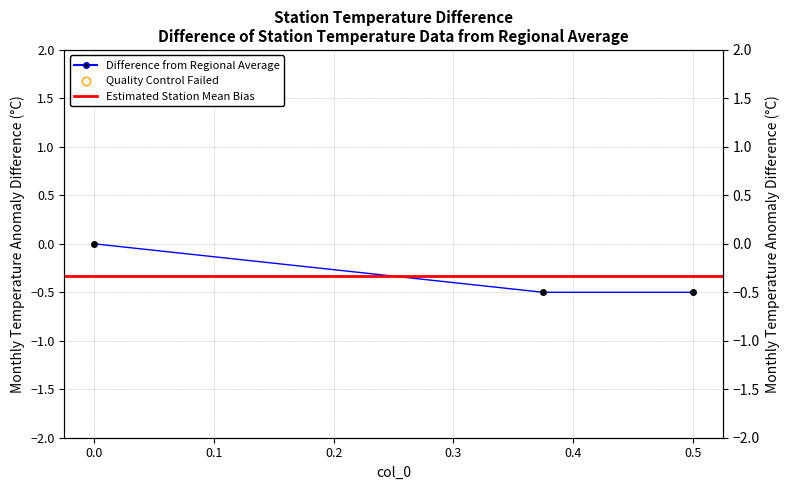

Which category has the lowest value across all series?

0.5